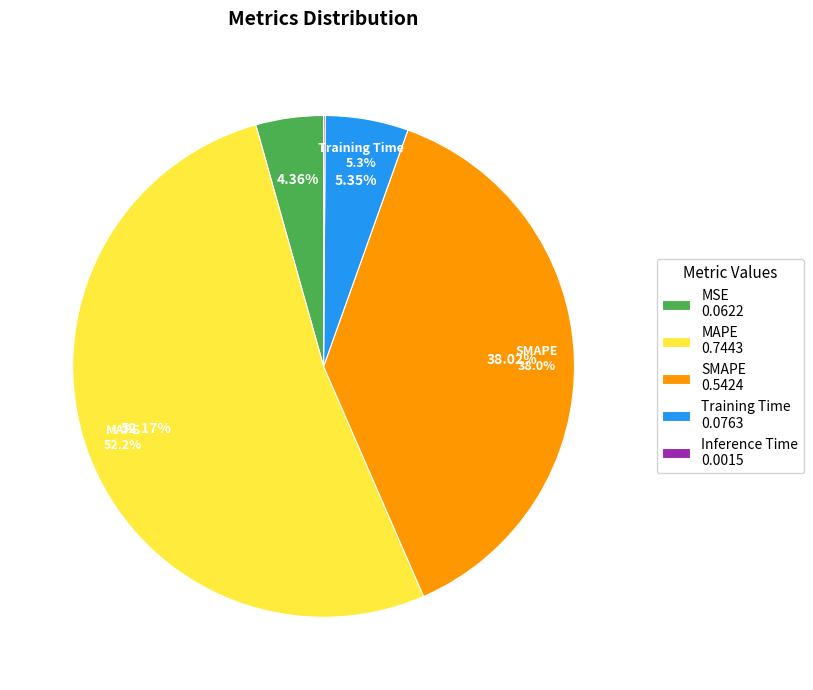

Is it true that MAPE is 52% of the pie?

True